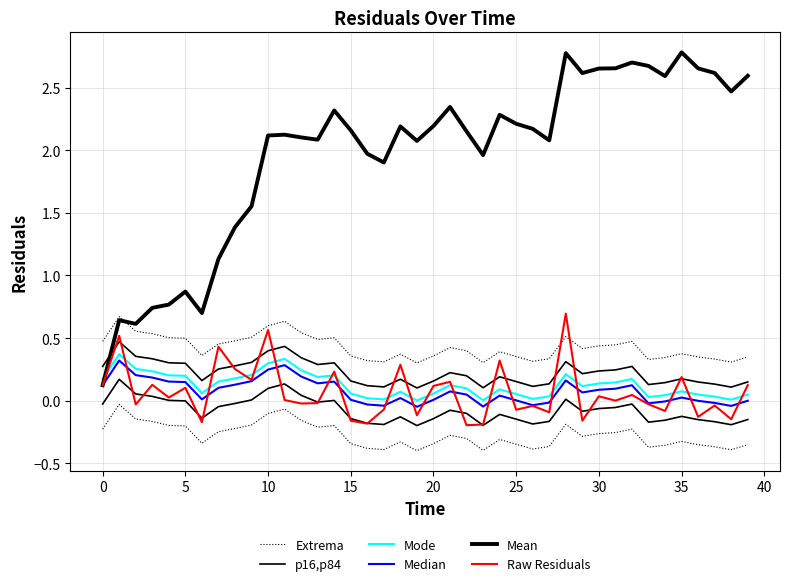

True or false: Mode has more than 1 interior local peaks.

True